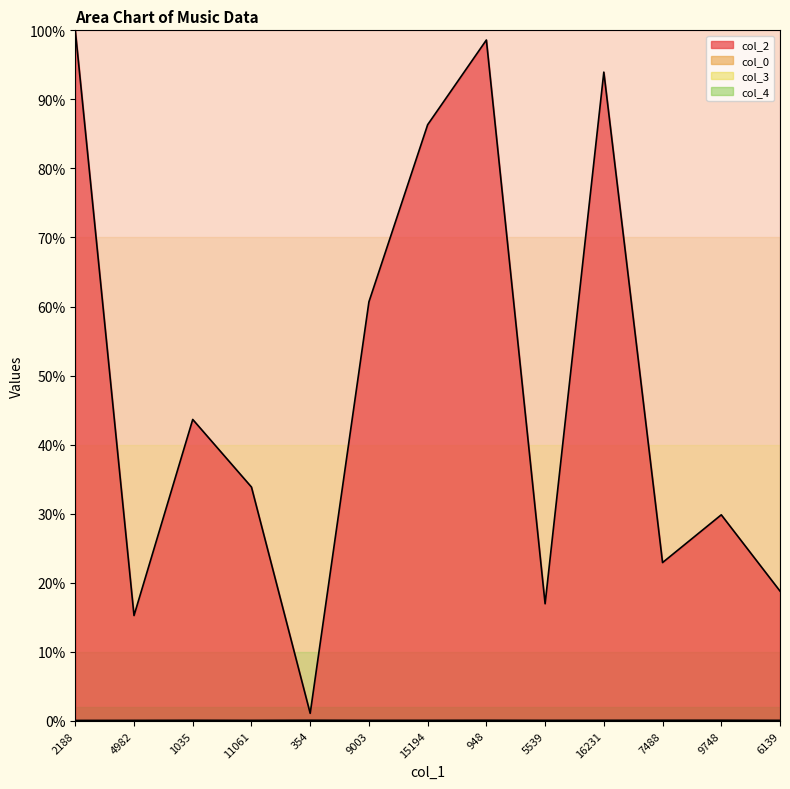

Which series has the largest range (max minus min)?

col_2